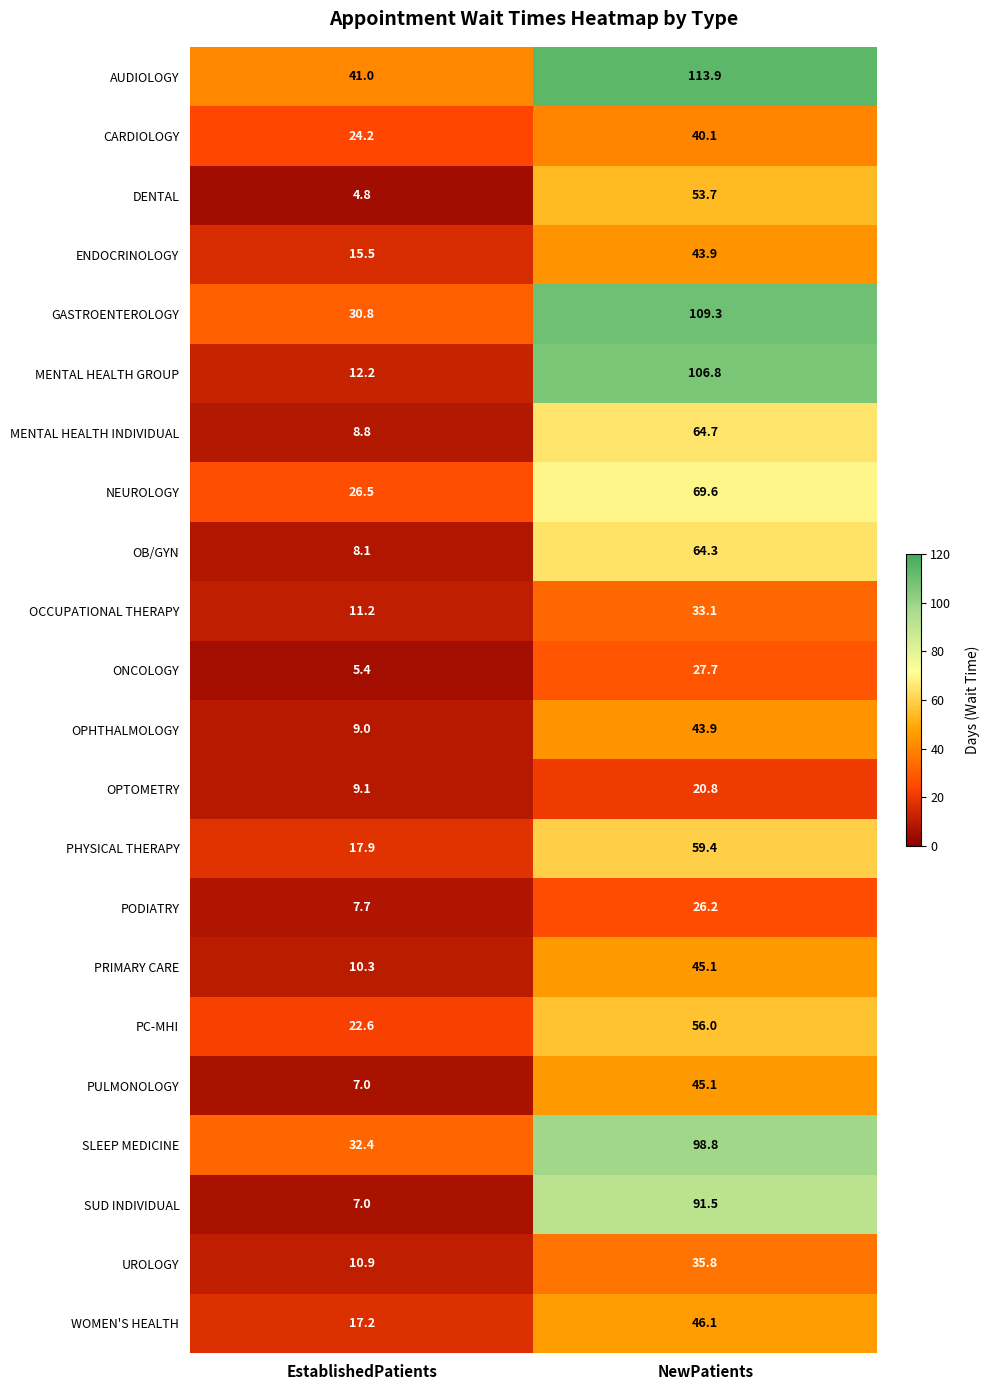

Rank the categories by ENDOCRINOLOGY value from lowest to highest.

EstablishedPatients, NewPatients